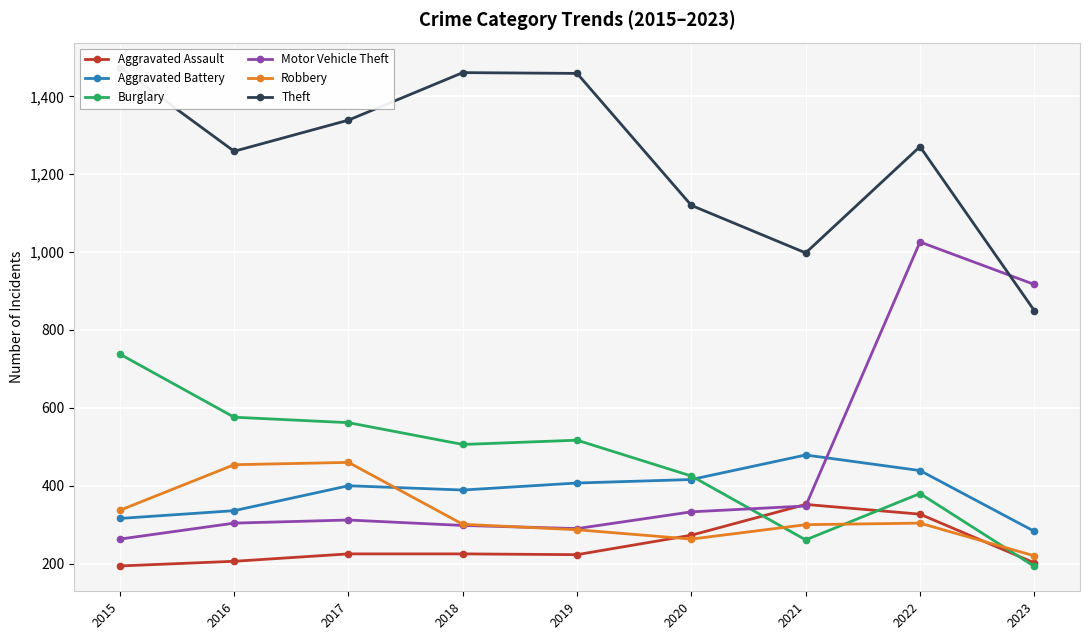

Reading left to right, transcribe all the data shown in this chart.

Aggravated Assault: 2015=194	2016=206	2017=225	2018=225	2019=223	2020=273	2021=352	2022=327	2023=202
Aggravated Battery: 2015=316	2016=336	2017=400	2018=389	2019=407	2020=416	2021=479	2022=439	2023=283
Burglary: 2015=738	2016=576	2017=562	2018=506	2019=517	2020=425	2021=261	2022=380	2023=193
Motor Vehicle Theft: 2015=263	2016=304	2017=312	2018=298	2019=290	2020=333	2021=348	2022=1026	2023=917
Robbery: 2015=337	2016=454	2017=460	2018=301	2019=287	2020=263	2021=300	2022=304	2023=220
Theft: 2015=1474	2016=1259	2017=1339	2018=1461	2019=1459	2020=1120	2021=998	2022=1271	2023=850